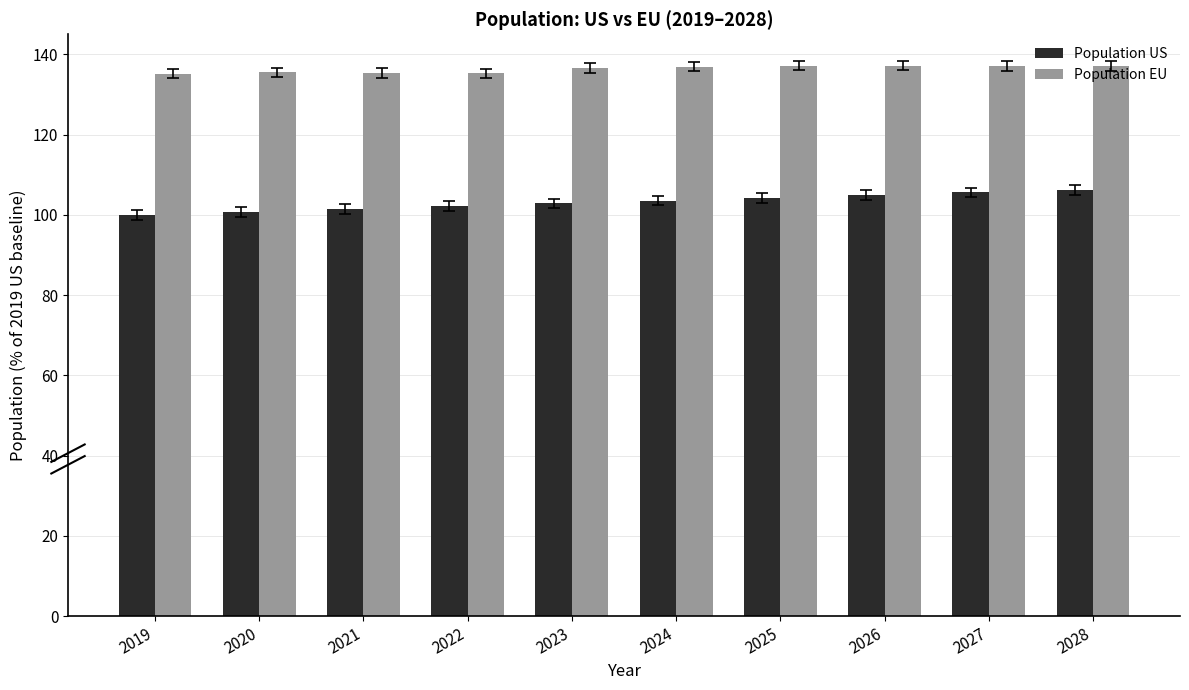

True or false: Population EU has a value of 219.4 at 2026.

False